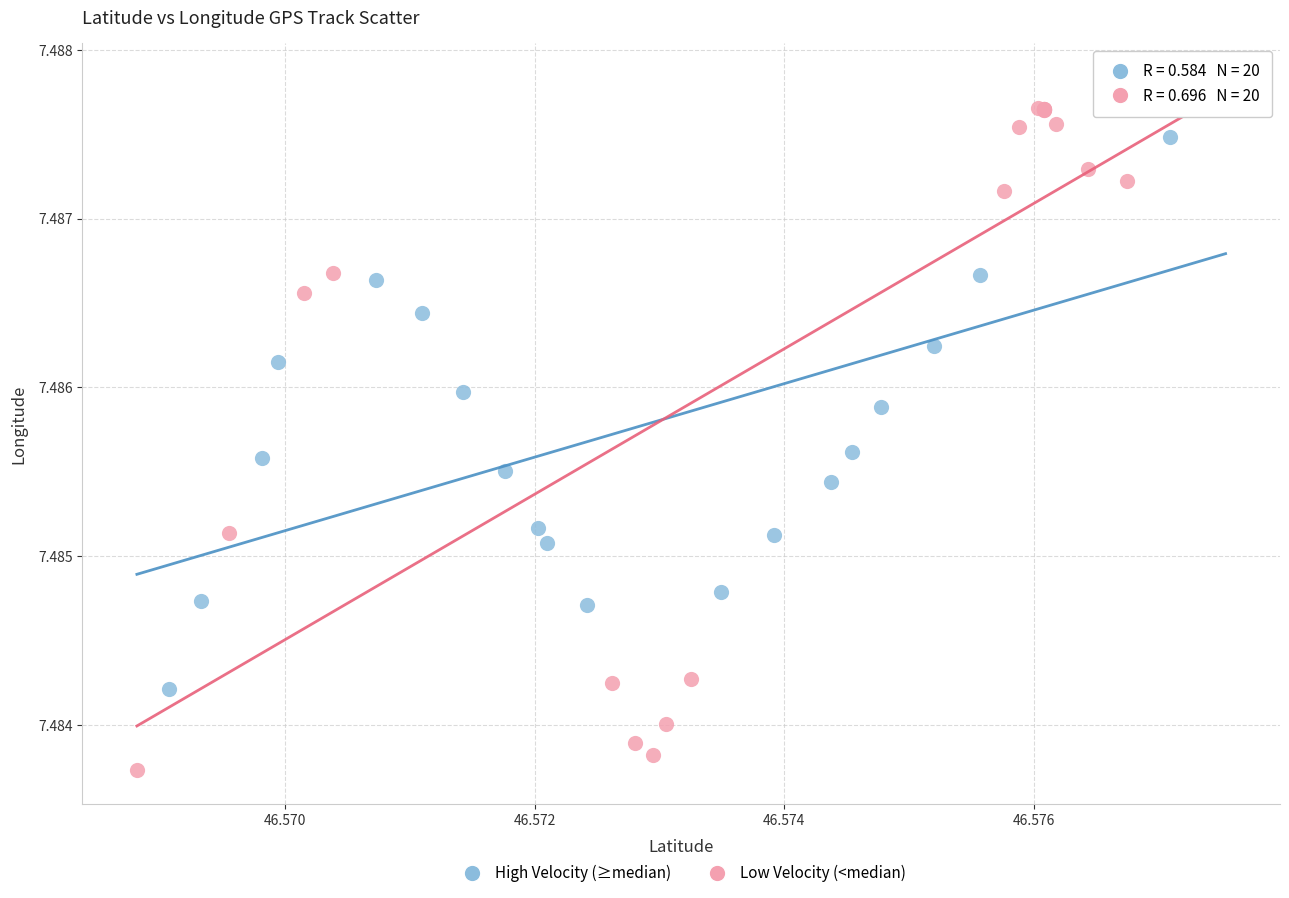

Which series contains the lowest Y value?

Low Velocity (<median)